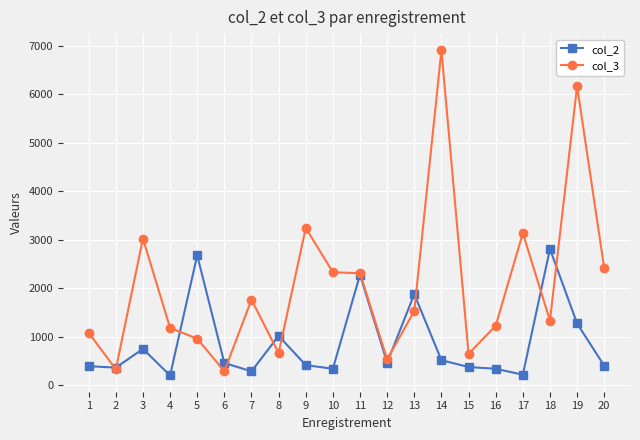

What is the value of the col_3 point at the 11th from the left?

2308